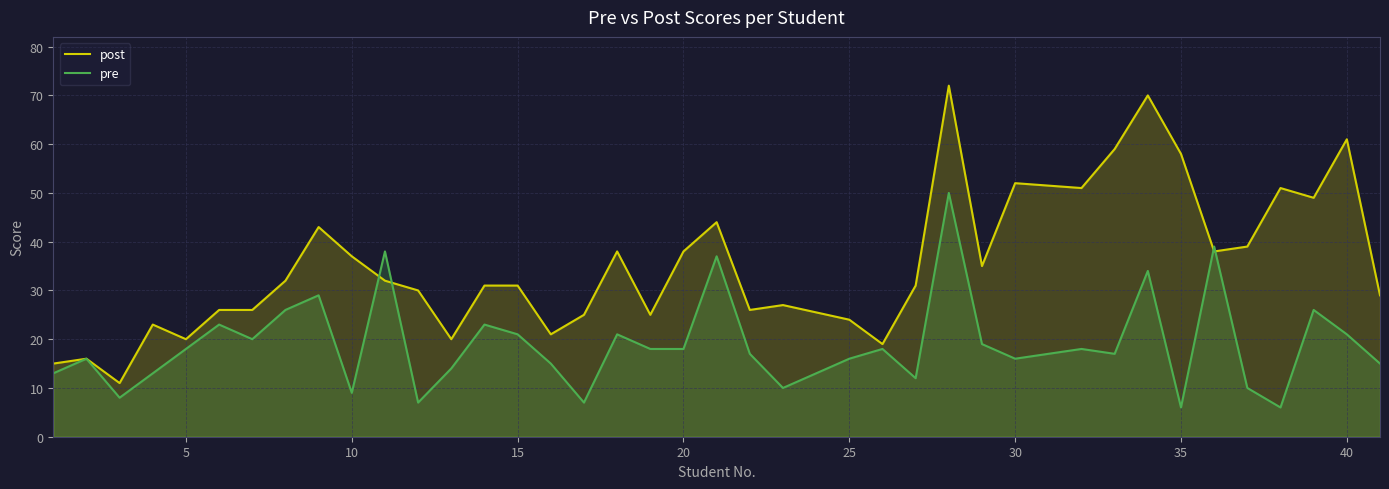

Which series has the largest total across all categories?

post